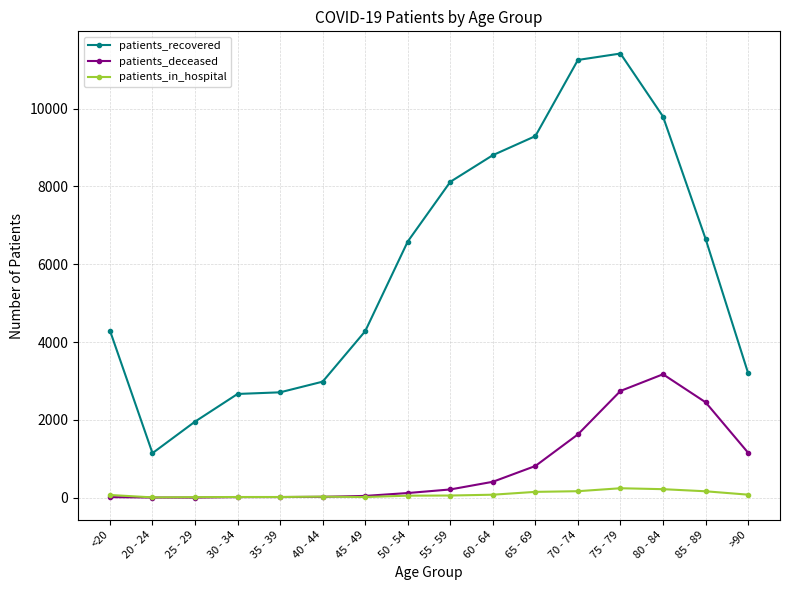

What is the sum of all patients_in_hospital values?

1380